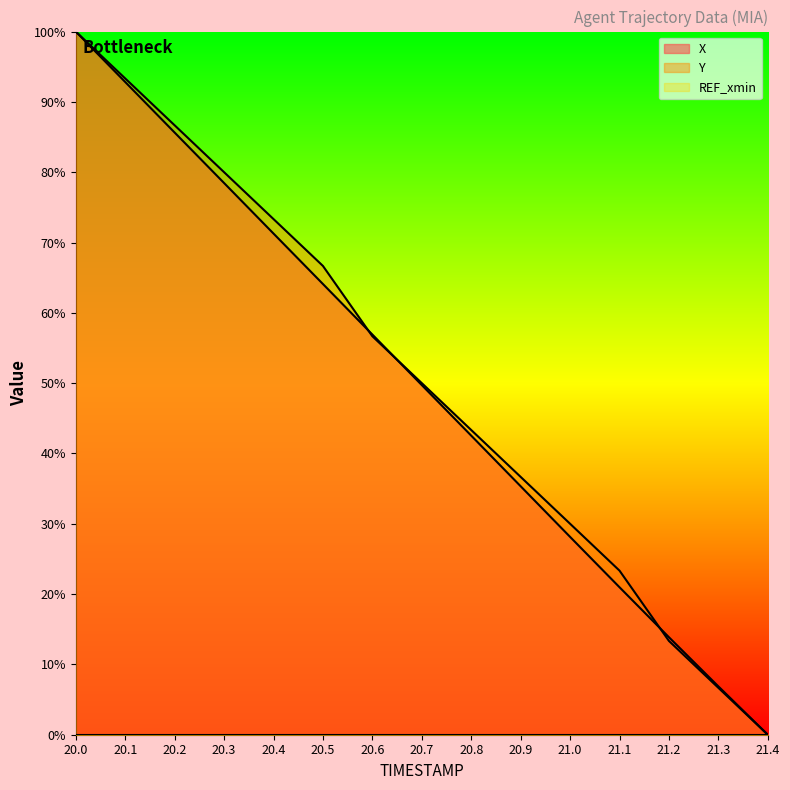

How many lines are shown in the chart?

3